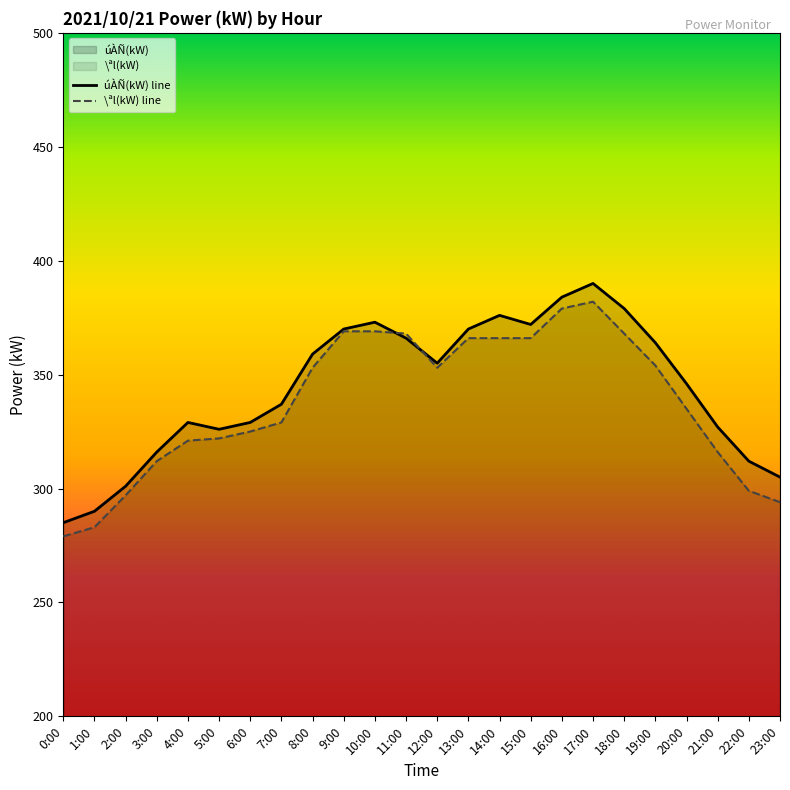

At which label does úÀÑ(kW) line first exceed 355?

8:00